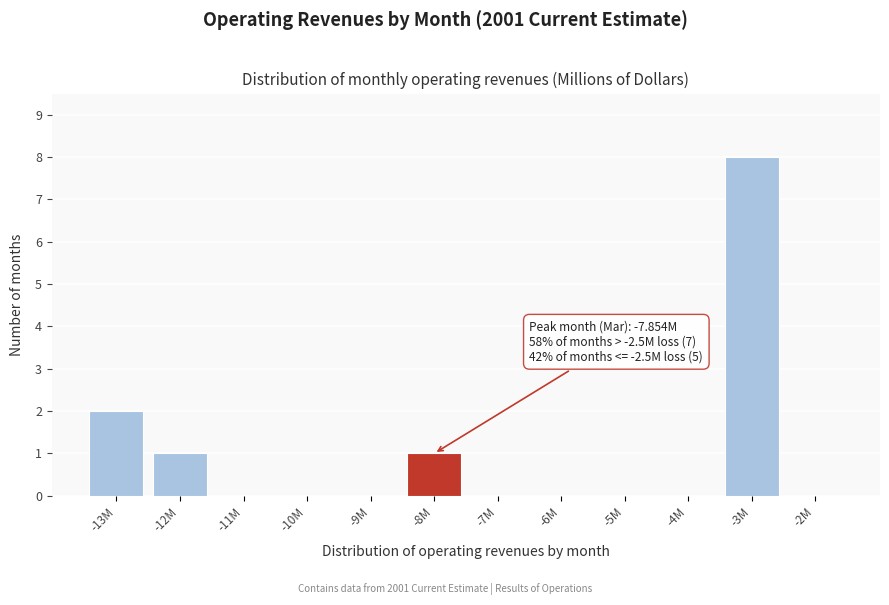

Reading right to left, transcribe all the data shown in this chart.

-2M=0	-3M=8	-4M=0	-5M=0	-6M=0	-7M=0	-8M=1	-9M=0	-10M=0	-11M=0	-12M=1	-13M=2